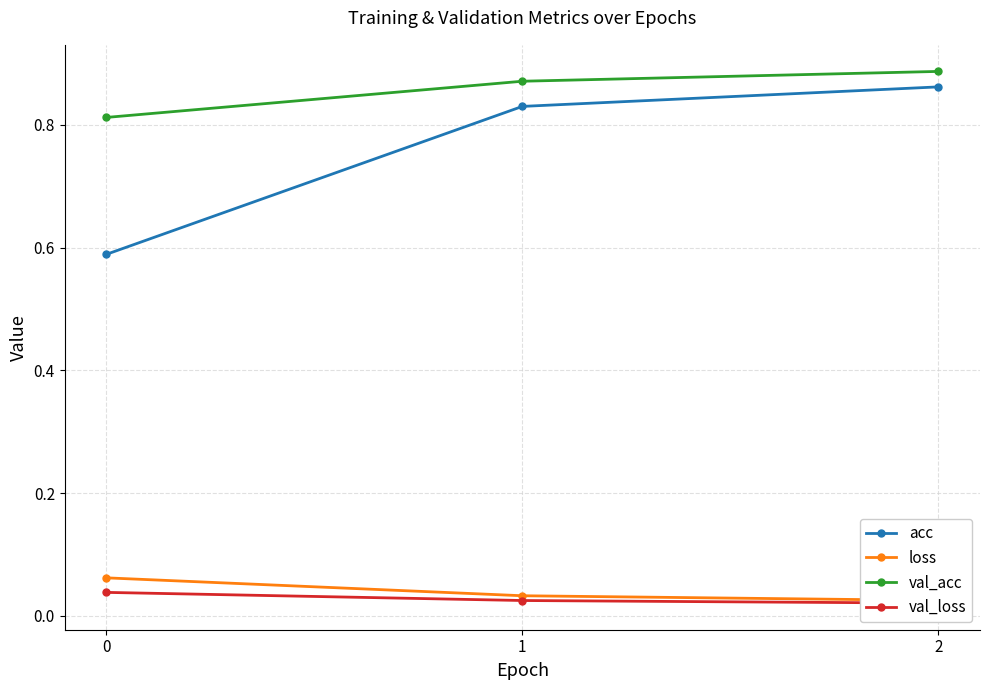

At which label is val_loss closest to 0?

2